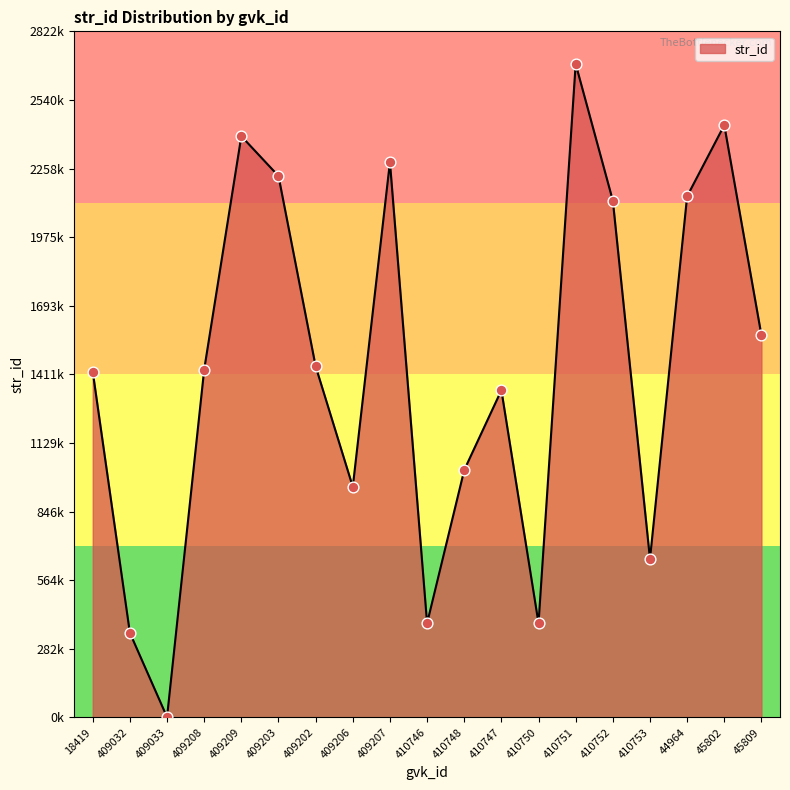

Which has a higher value, 410748 or 409208?

409208